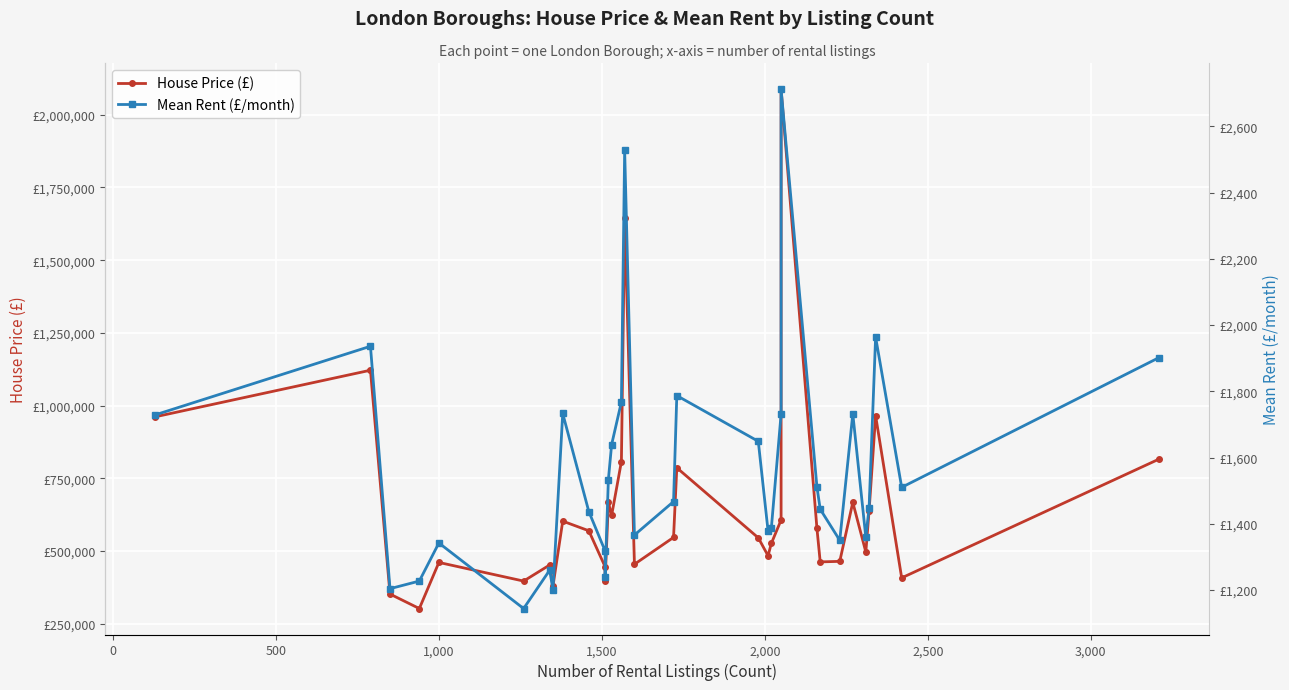

What are all the series names shown in the legend?

House Price (£), Mean Rent (£/month)